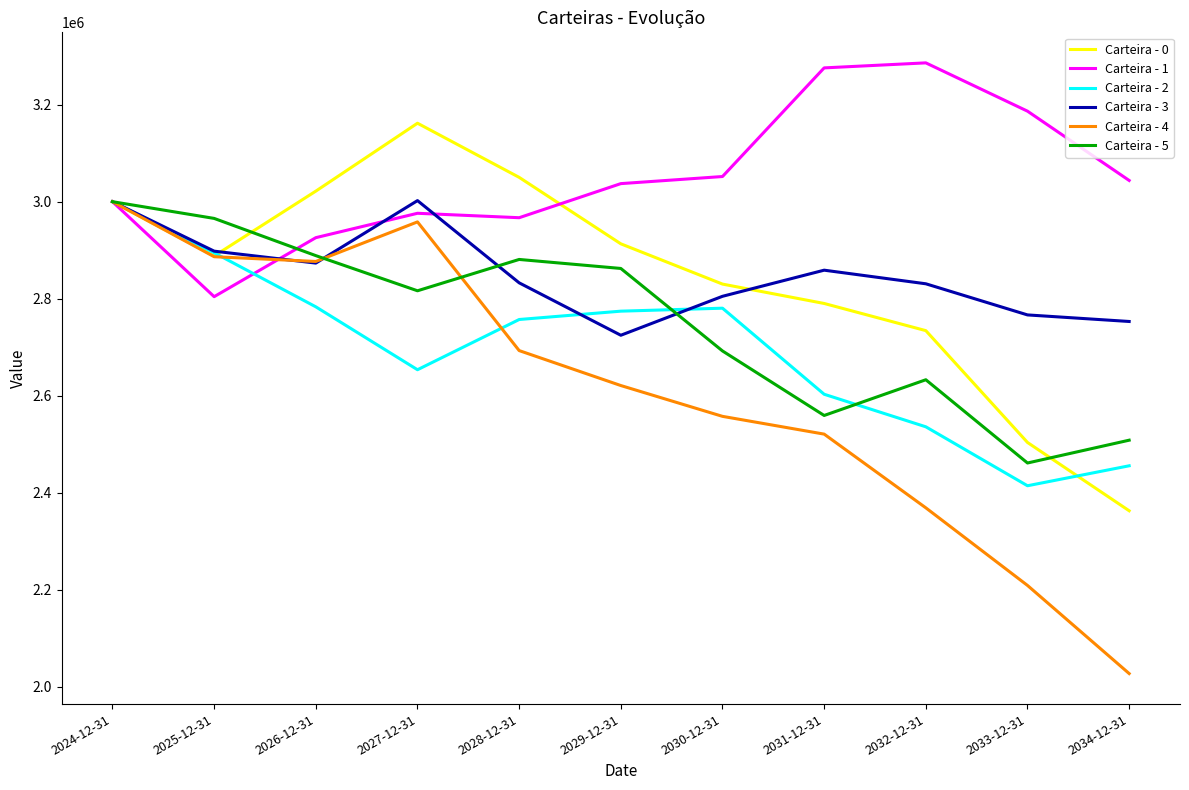

The Carteira - 5 series shows 1711089.2 at 2028-12-31. True or false?

False